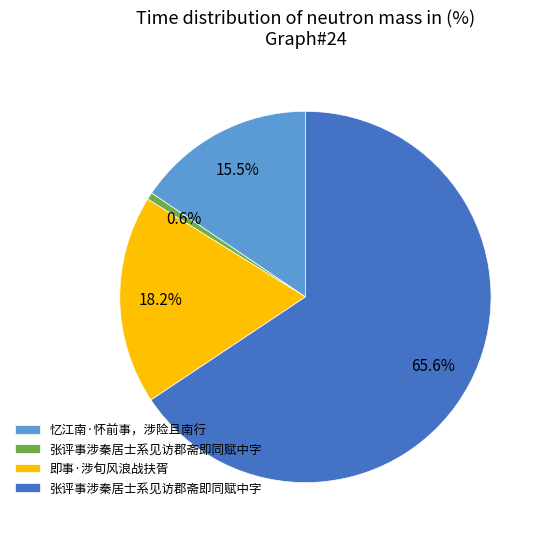

Is there any slice that represents more than half of the pie?

Yes